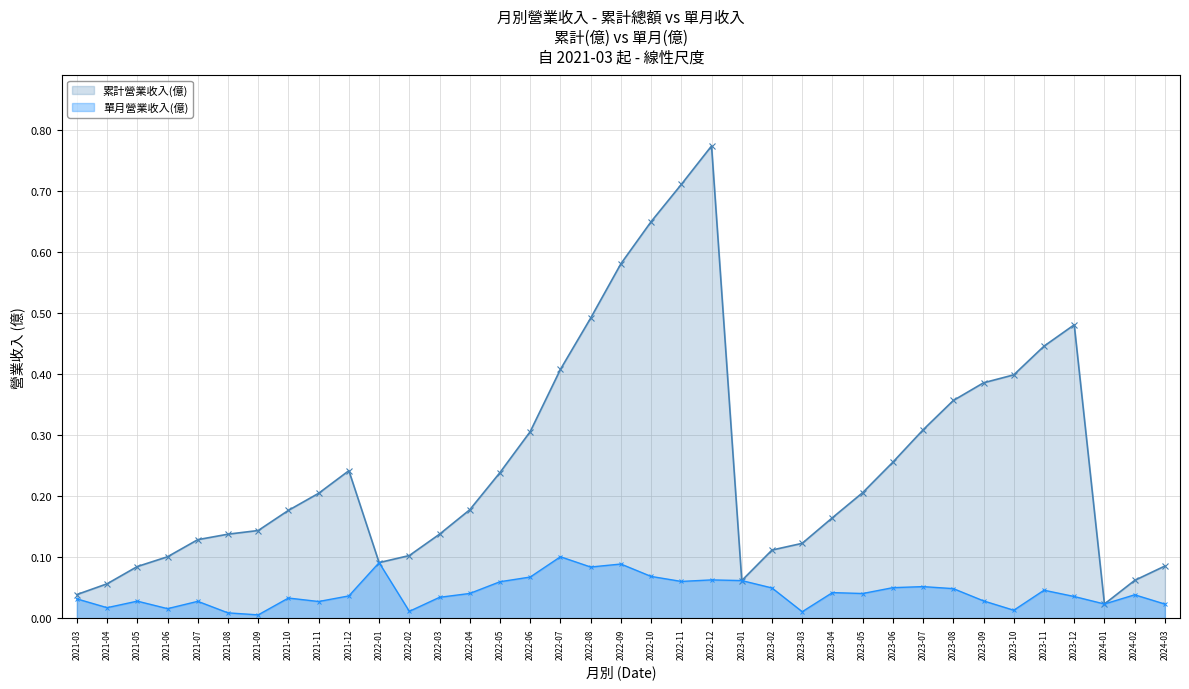

Which series changed the most between 2023-02 and 2023-11?

累計營業收入(億)